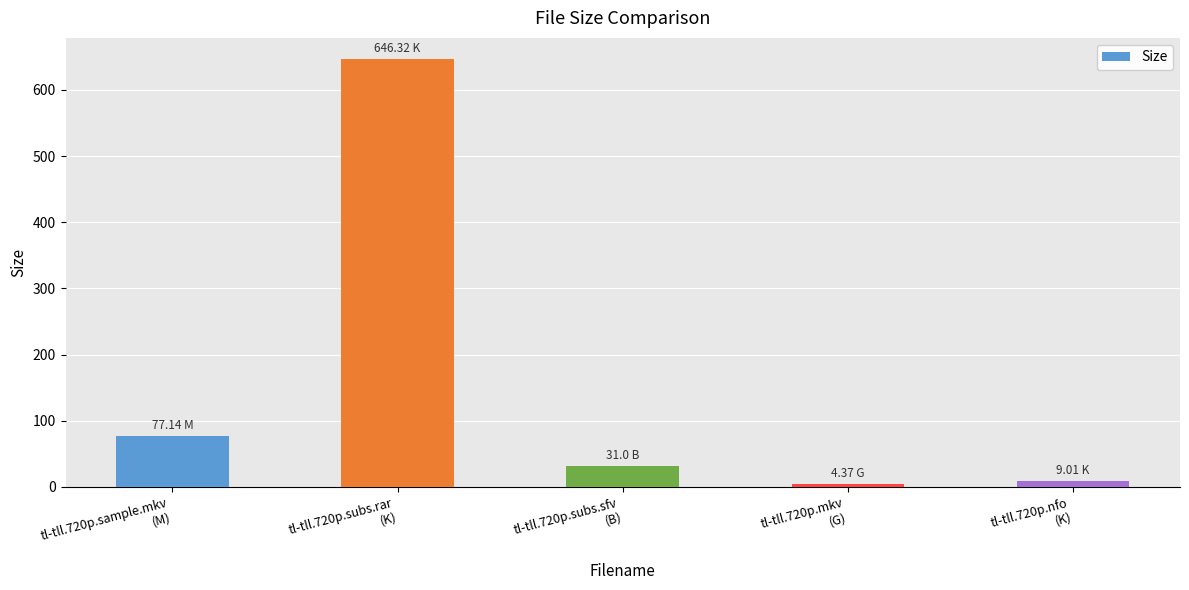

How many data points are less than 31?

2